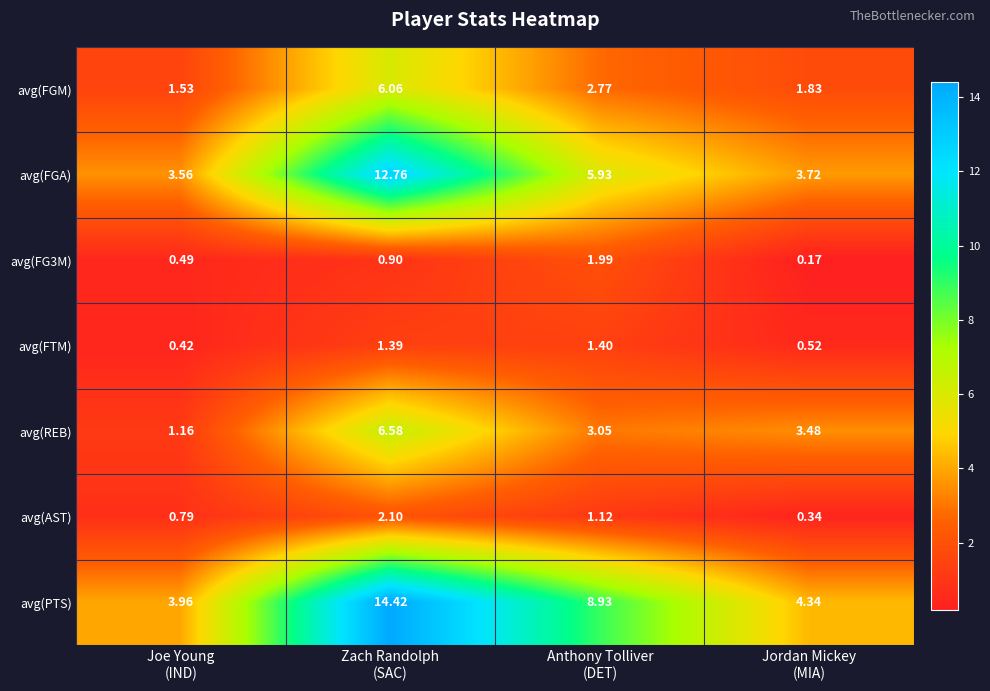

What is the spread (max minus min) of values at Anthony Tolliver
(DET)?

7.8